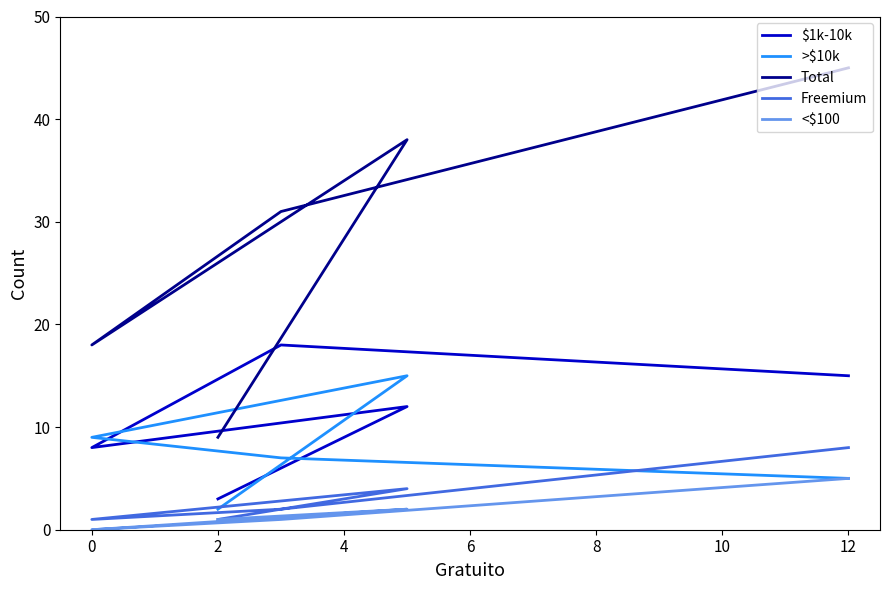

Reading right to left, transcribe all the data shown in this chart.

$1k-10k: 3	12	8	18	15
>$10k: 2	15	9	7	5
Total: 9	38	18	31	45
Freemium: 1	4	1	2	8
<$100: 1	2	0	1	5